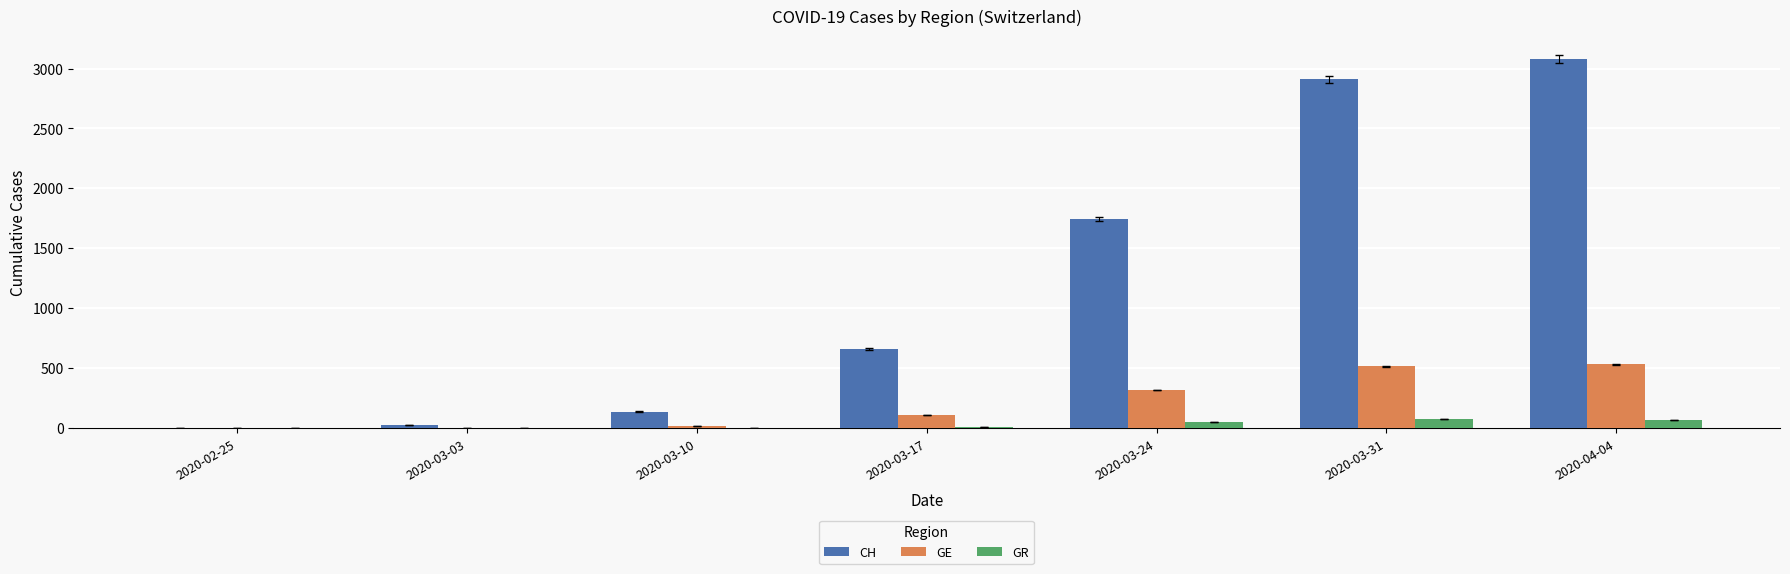

What is the maximum value shown in the chart?

3080